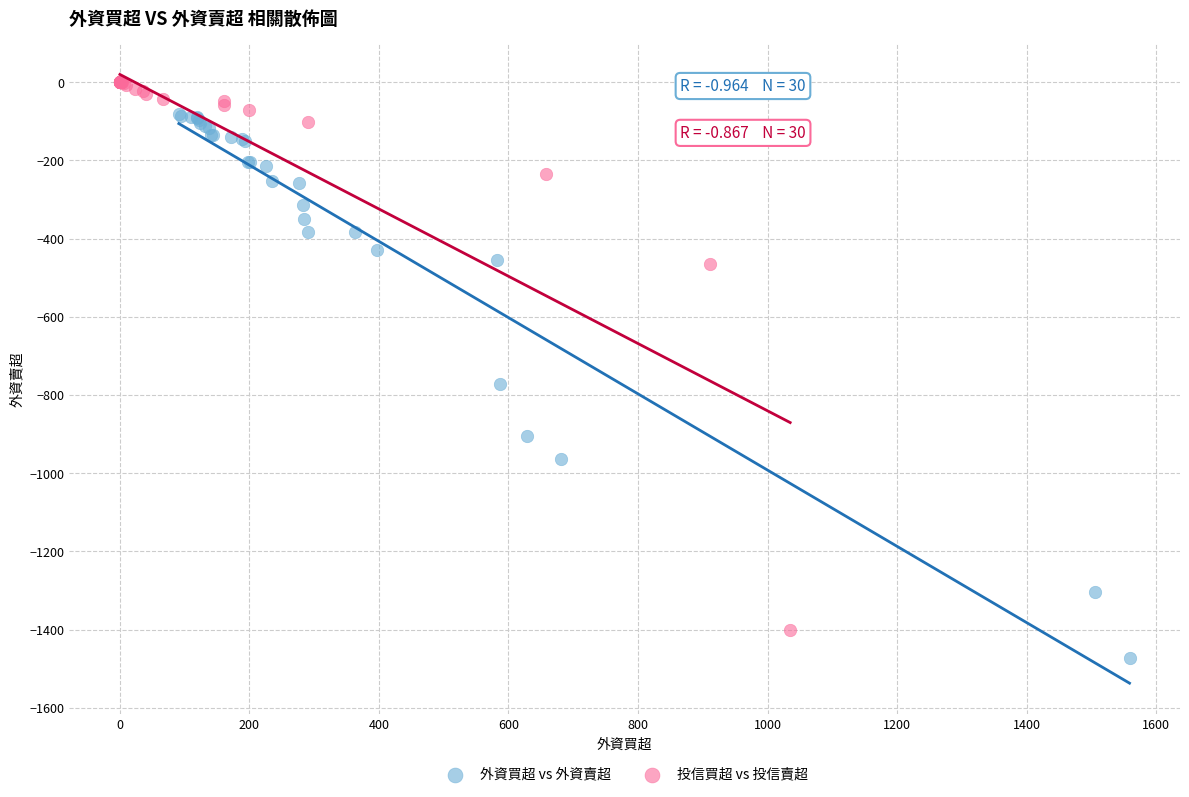

Which series contains the lowest Y value?

外資買超 vs 外資賣超